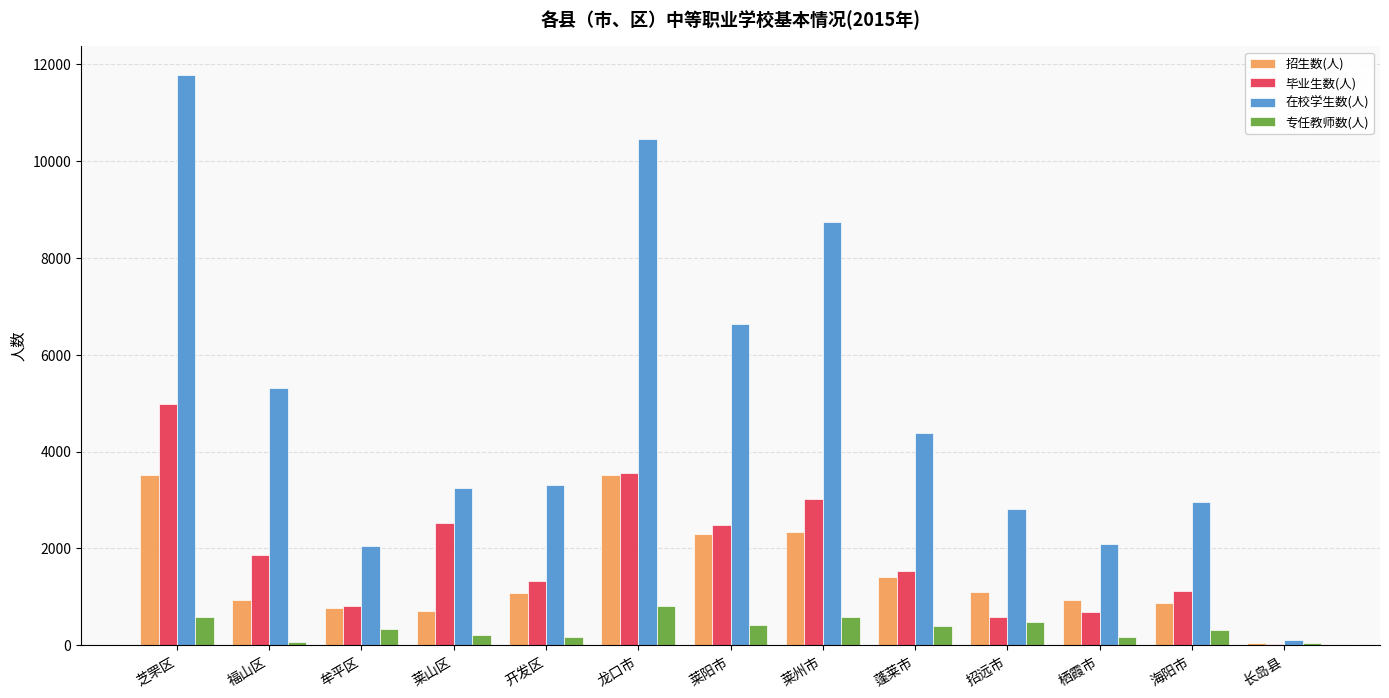

Count the number of data series in this chart.

4